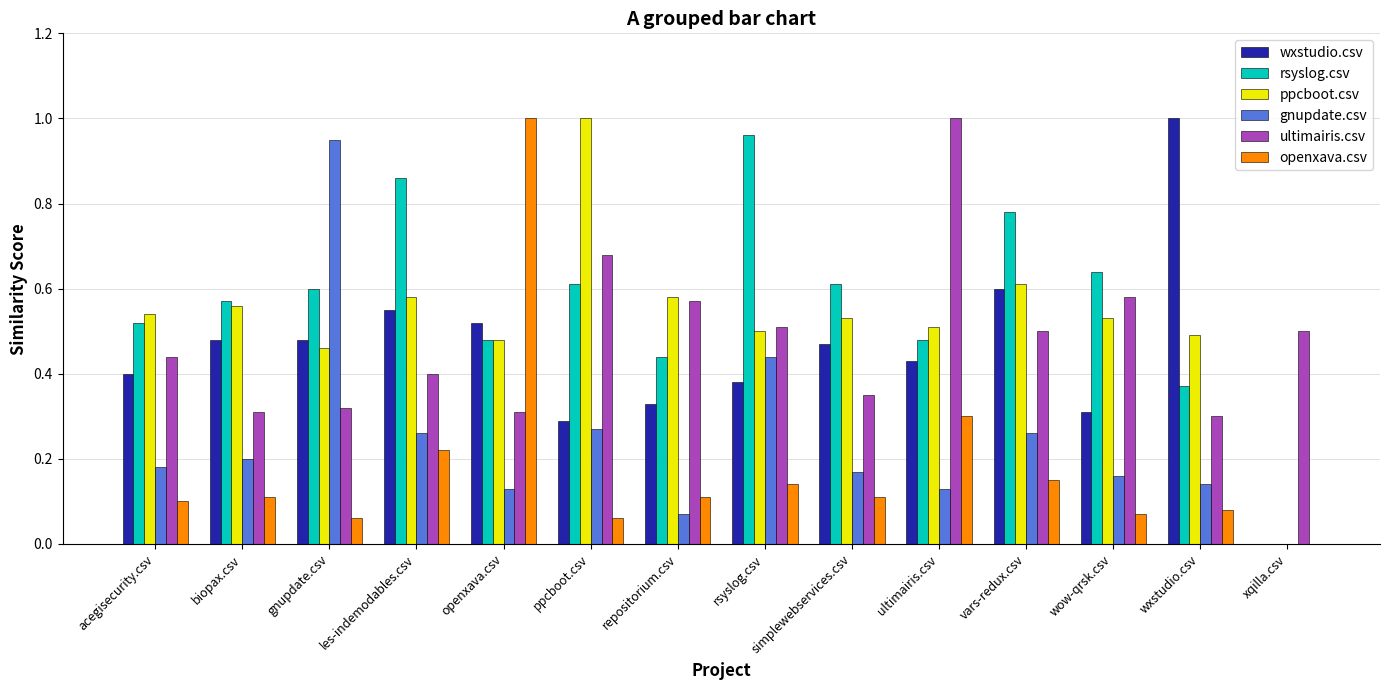

The value of ppcboot.csv at simplewebservices.csv is 0.3. True or false?

False